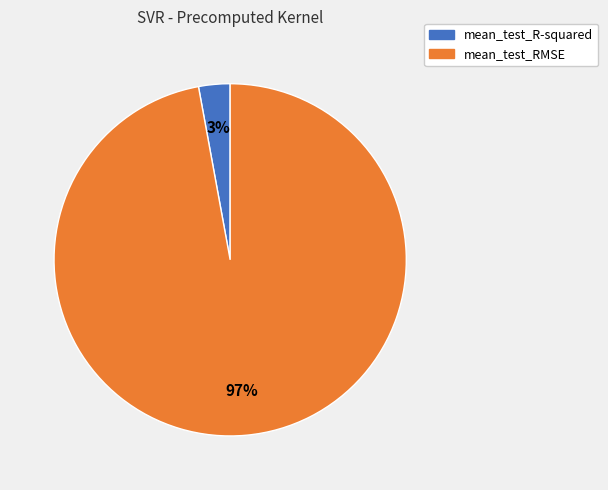

To the nearest percent, what percentage of the pie is mean_test_RMSE?

97%